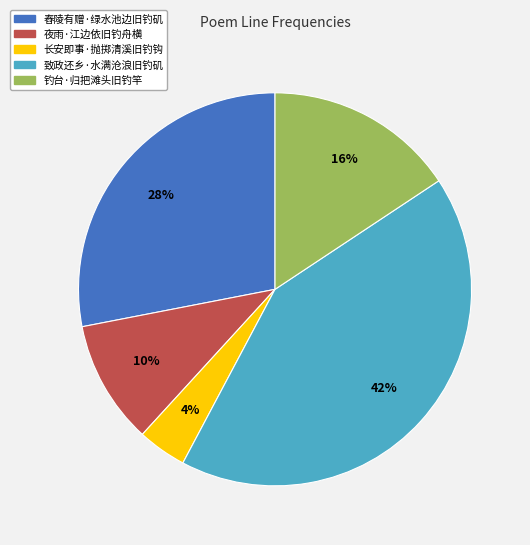

Is it true that 钓台·归把滩头旧钓竿 is 16% of the pie?

True